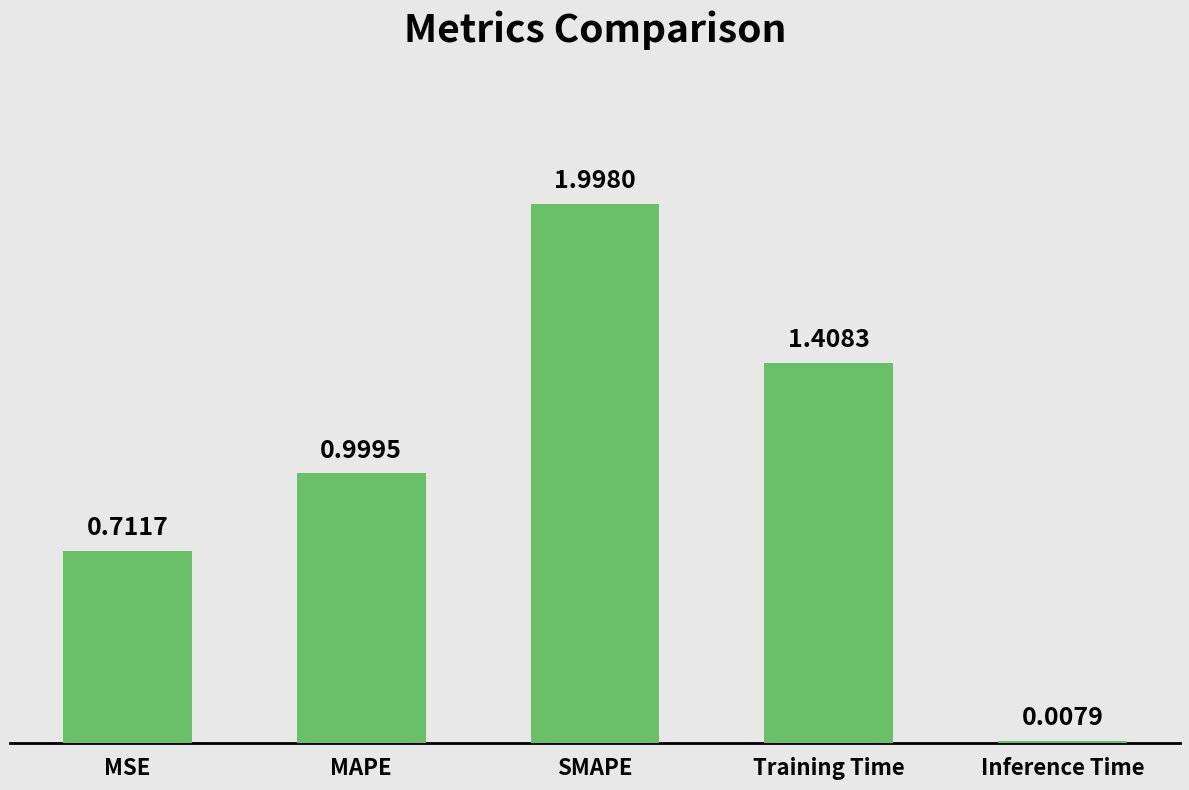

Rank the categories by value from lowest to highest.

Inference Time, MSE, MAPE, Training Time, SMAPE